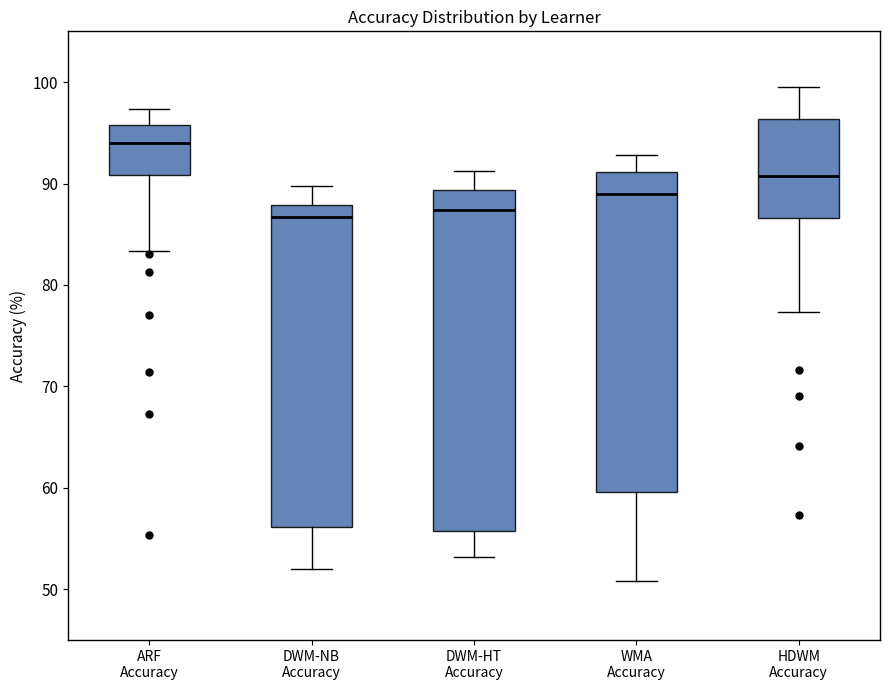

Comparing the boxes themselves (not the whiskers), which one is the tallest?

DWM-HT Accuracy